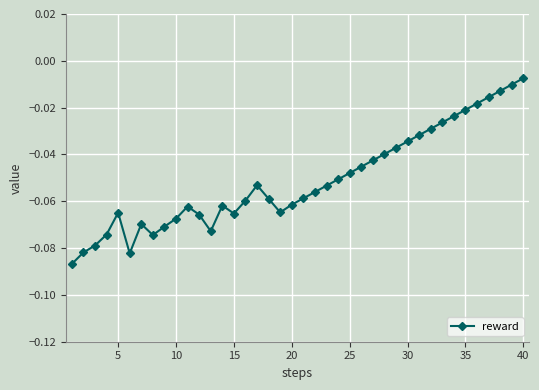

True or false: there are more than 0 points higher than both neighbors.

True